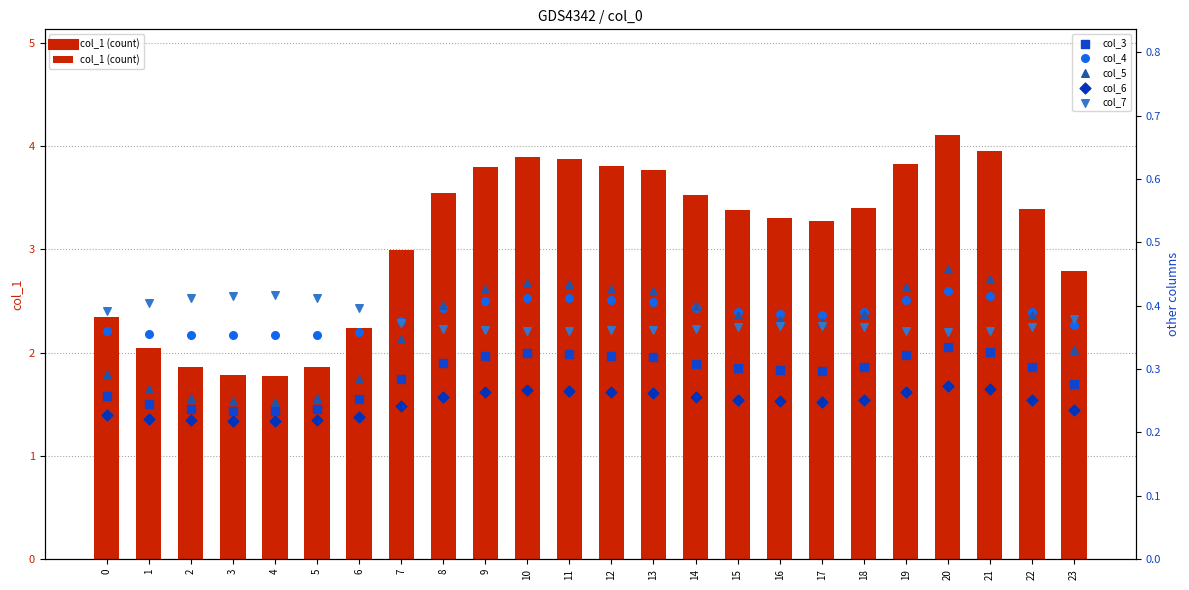

Which series reaches the minimum Y coordinate?

col_6